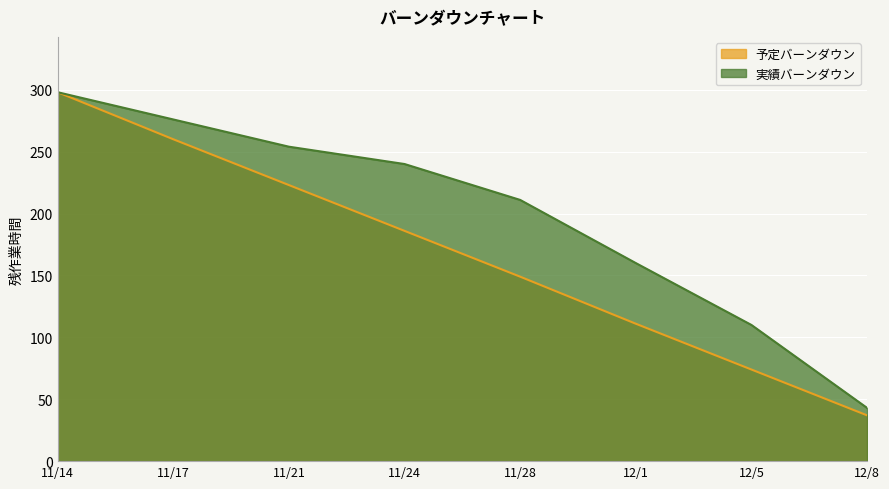

True or false: 予定バーンダウン and 実績バーンダウン intersect in this chart.

False